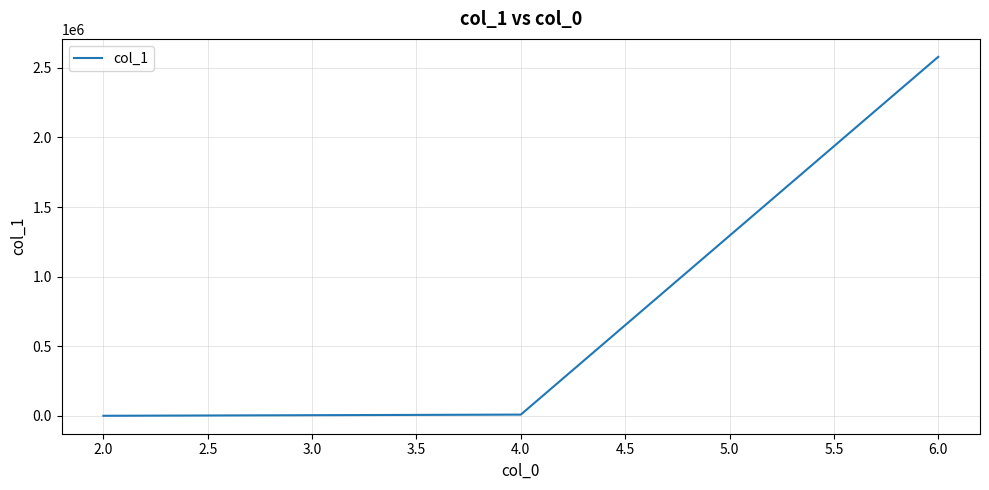

What is the sum of all values?

2587626